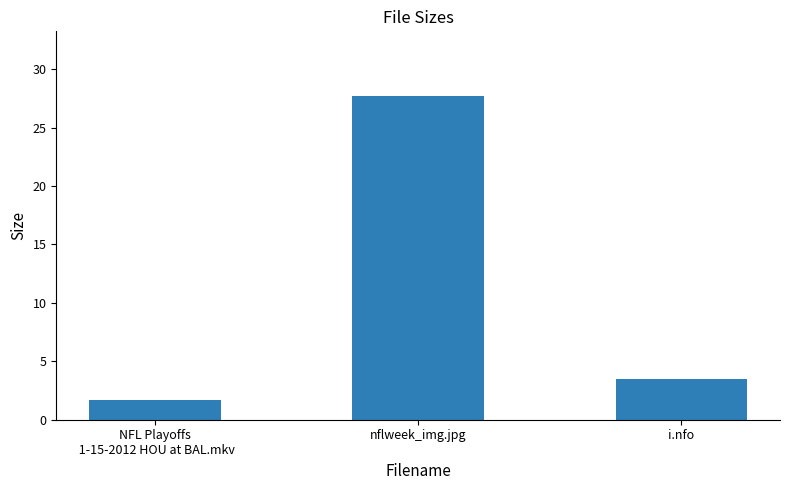

List the labels in order of value, largest first.

nflweek_img.jpg, i.nfo, NFL Playoffs
 1-15-2012 HOU at BAL.mkv